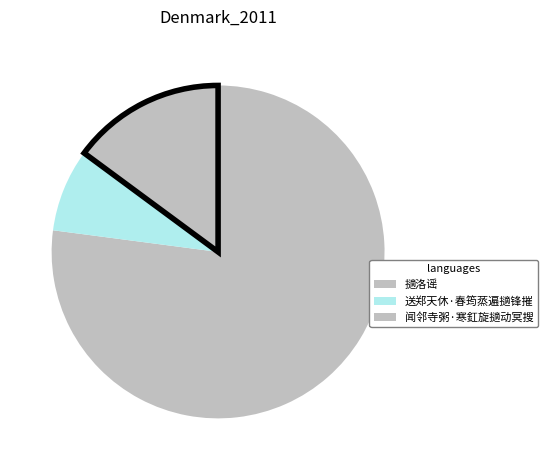

How many segments does this pie chart have?

3